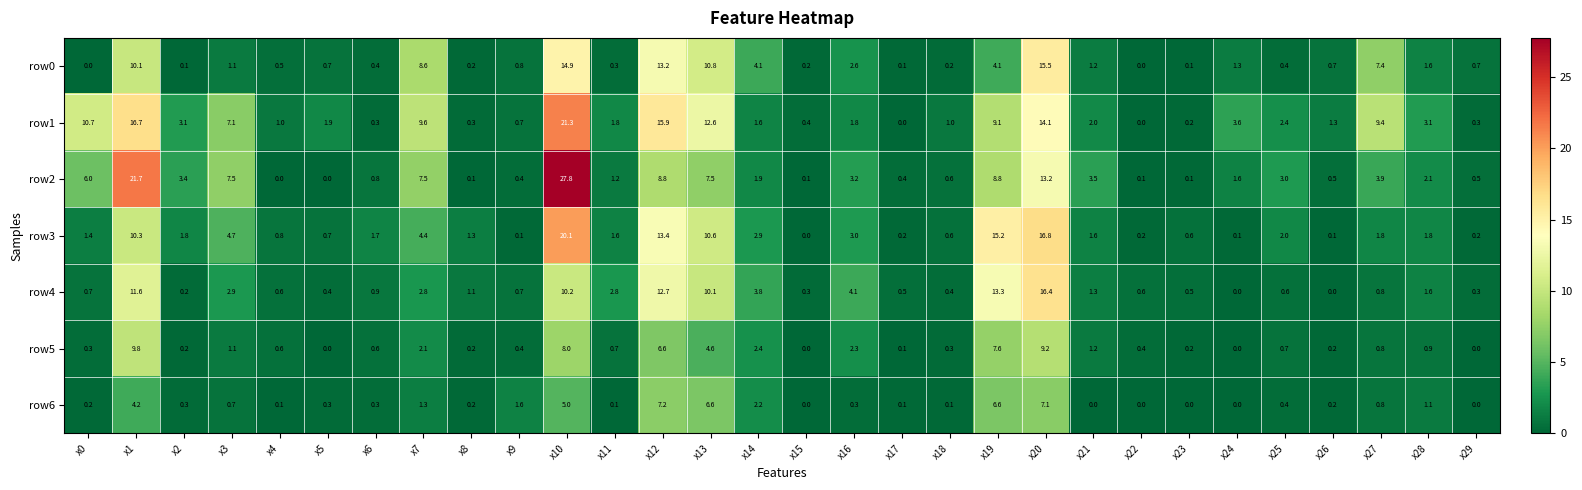

What is the highest value of the row3 series?

20.1